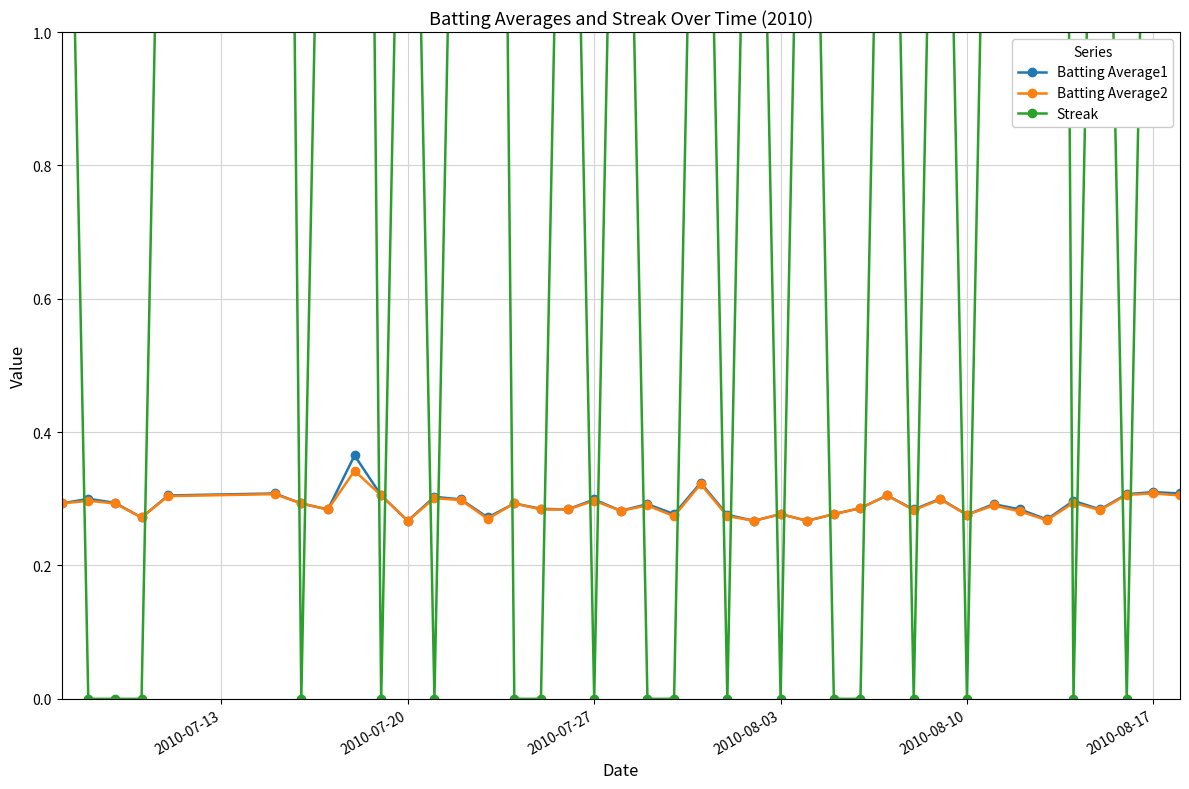

Count the Batting Average1 values in the range 0 to 1.

40